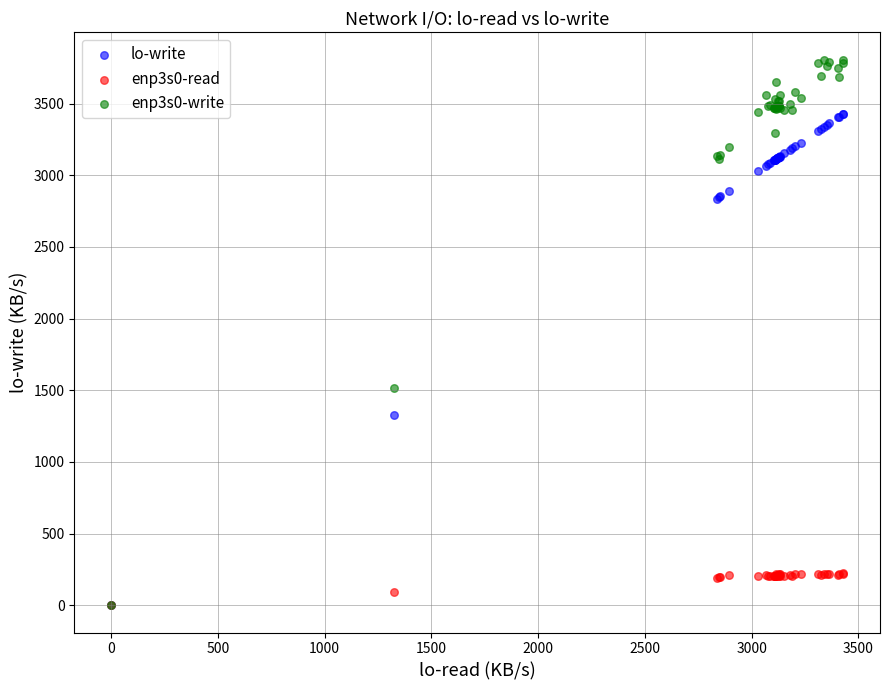

What are all the series names shown in the legend?

lo-write, enp3s0-read, enp3s0-write